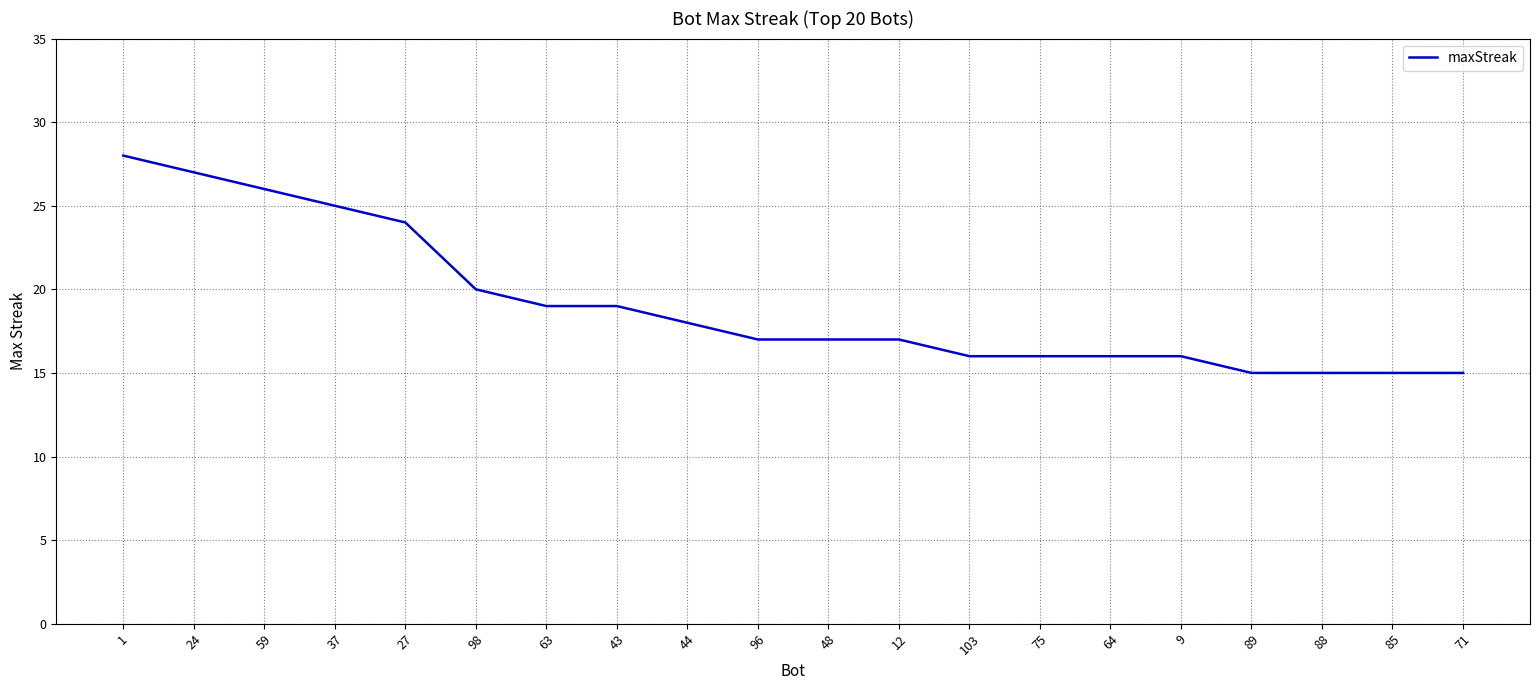

What is the difference between the maximum and minimum values?

13